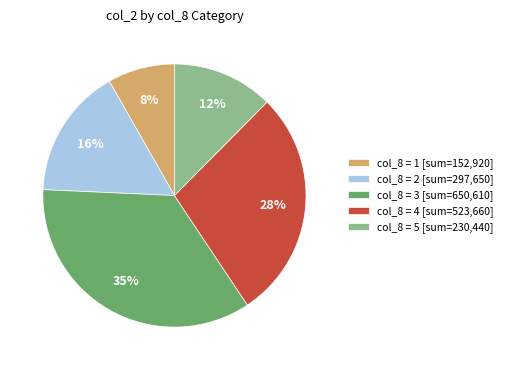

Does any single category account for the majority?

No